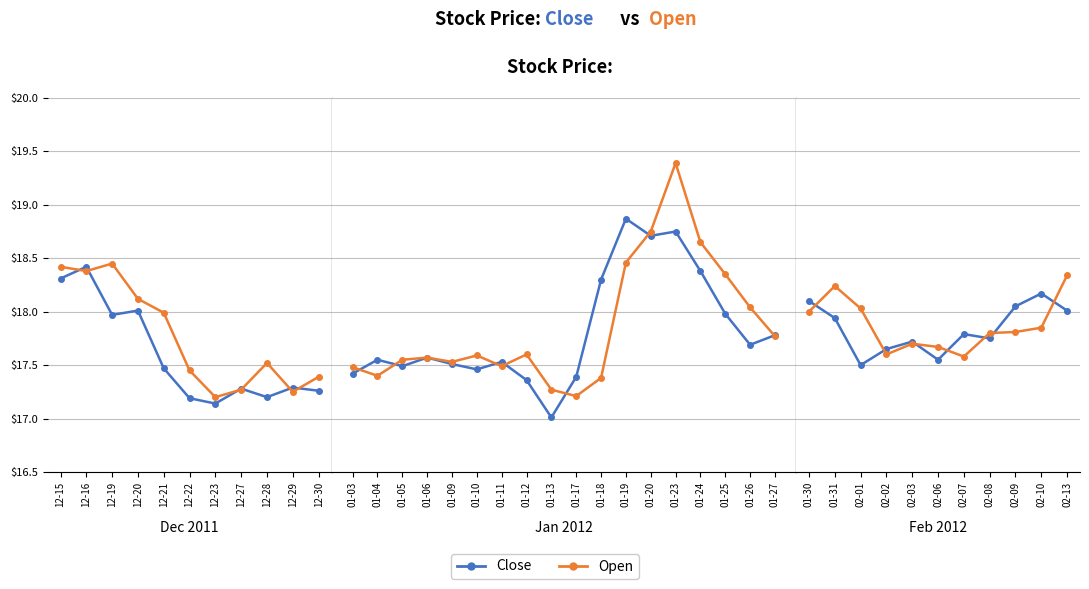

The value of Open at 02-10 is 10.5. True or false?

False